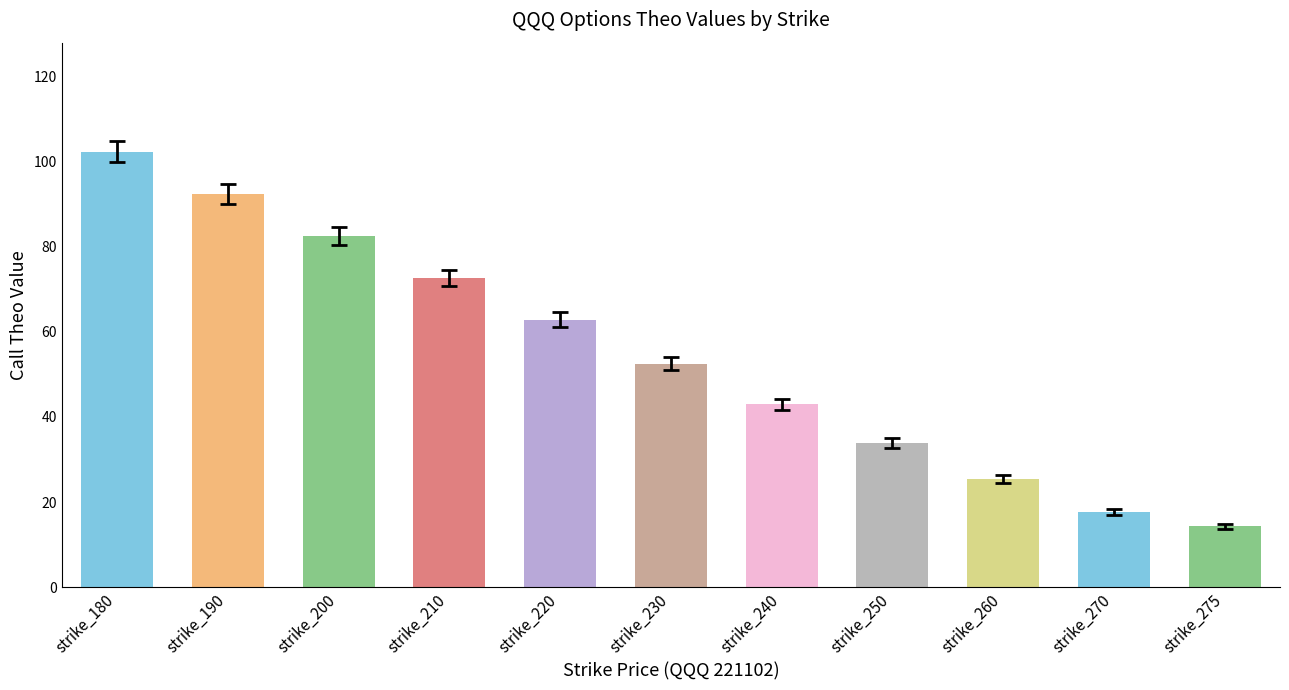

Are the bars horizontal?

No